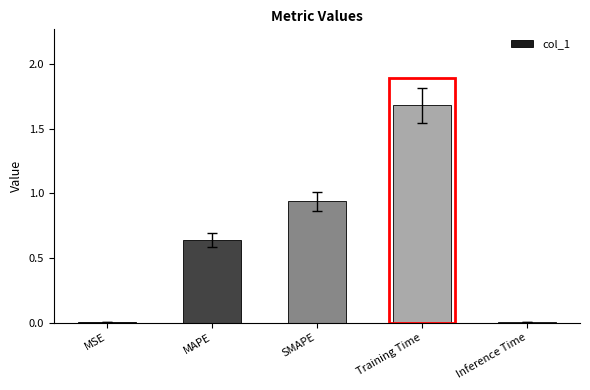

What is the sum of the values at Training Time and MAPE?

2.3